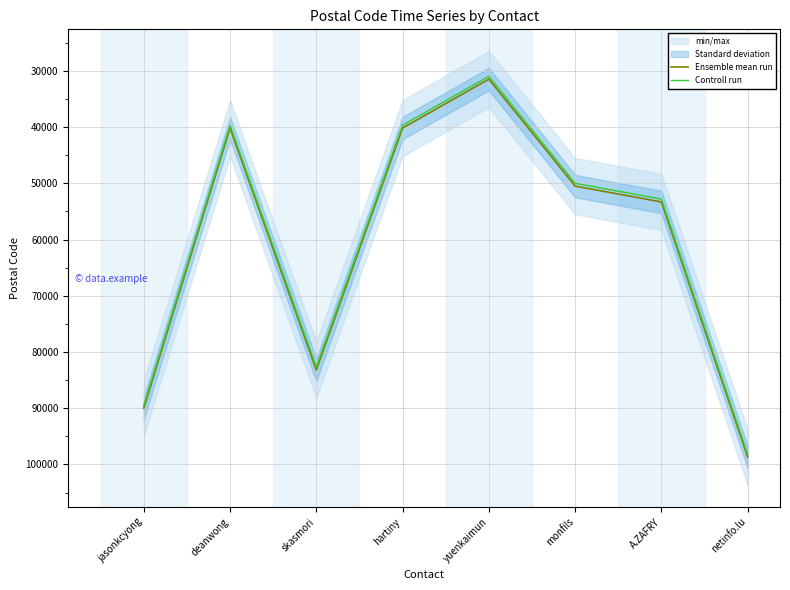

Which category has the highest value in the Ensemble mean run series?

netinfo.lu